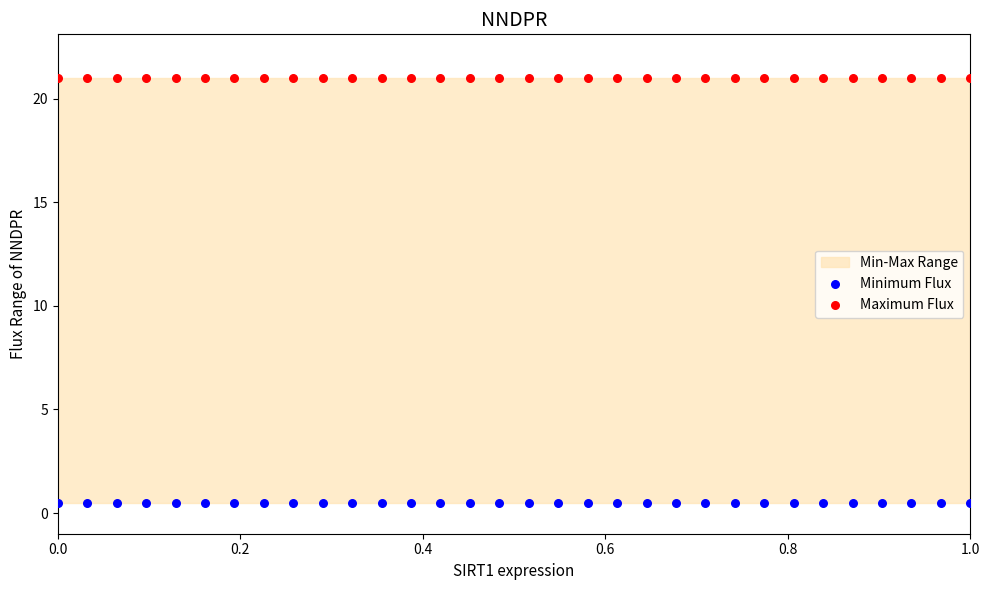

Which series contains the lowest Y value?

Minimum Flux